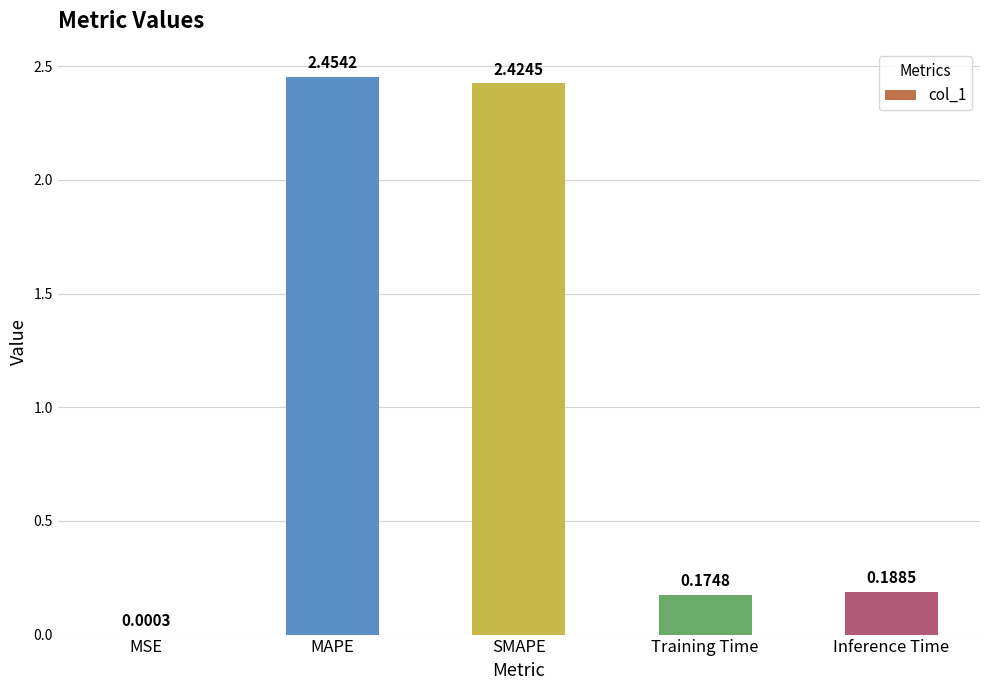

At which label is the value closest to 1?

Inference Time